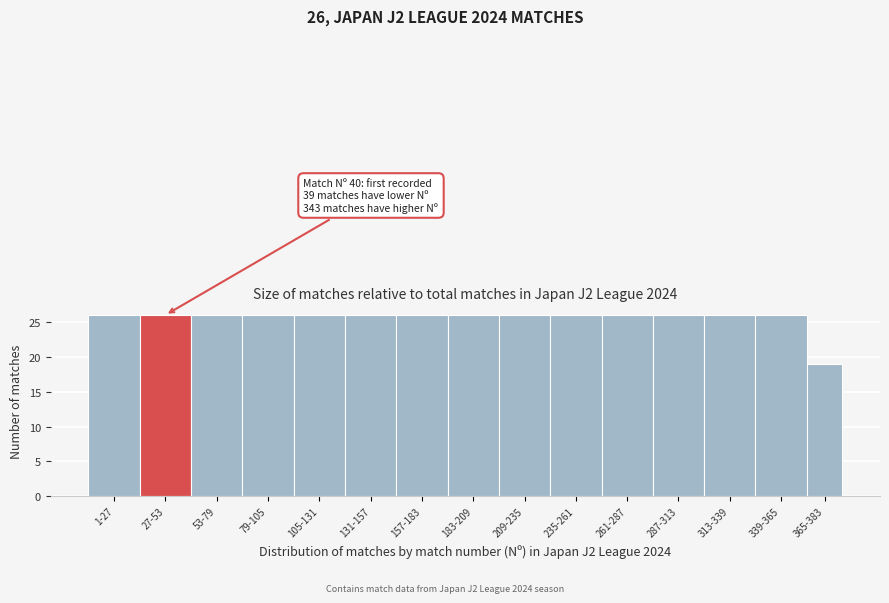

Reading left to right, transcribe all the data shown in this chart.

26	26	26	26	26	26	26	26	26	26	26	26	26	26	19